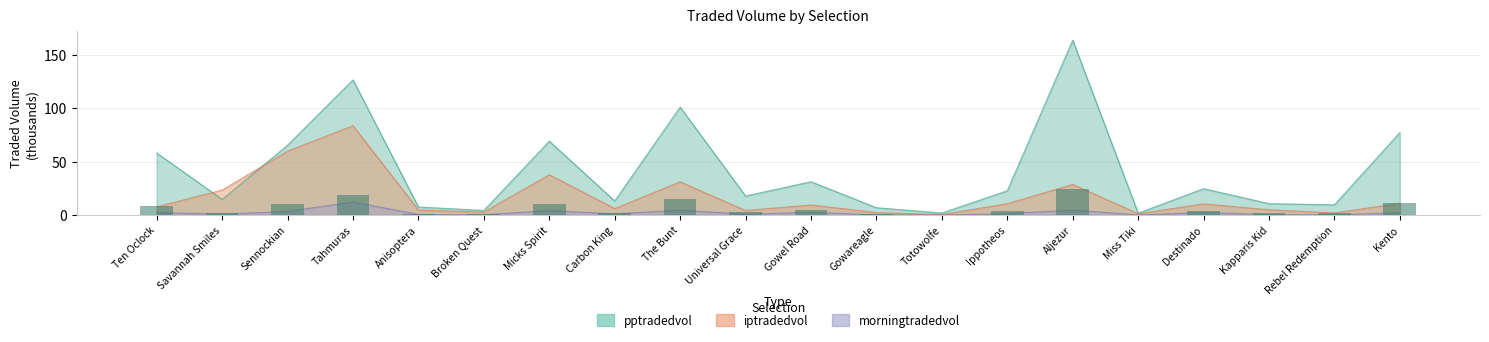

At which label does iptradedvol reach its minimum?

Totowolfe